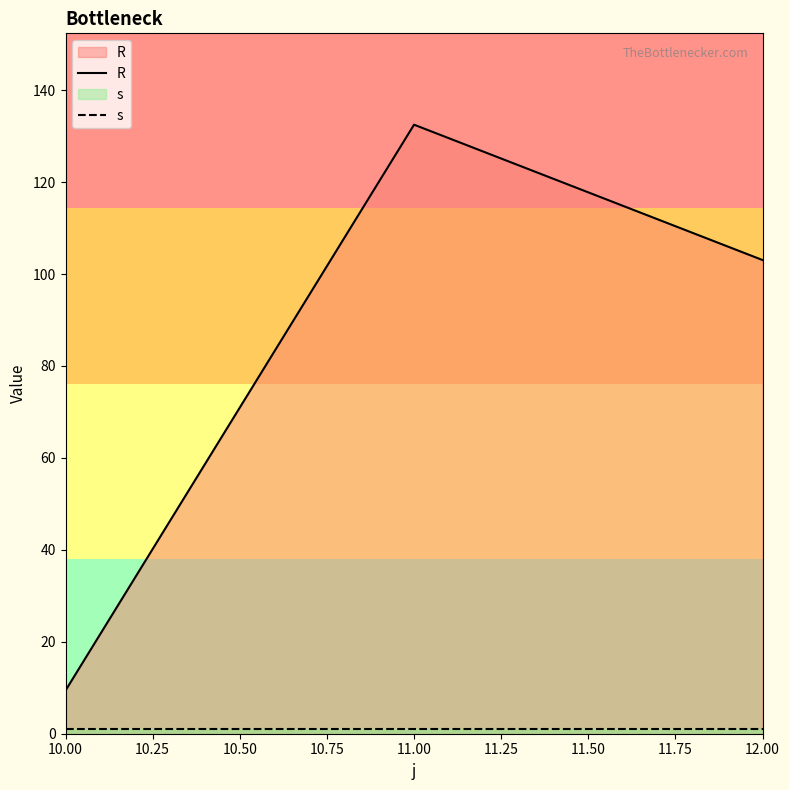

Which series has the largest range (max minus min)?

R